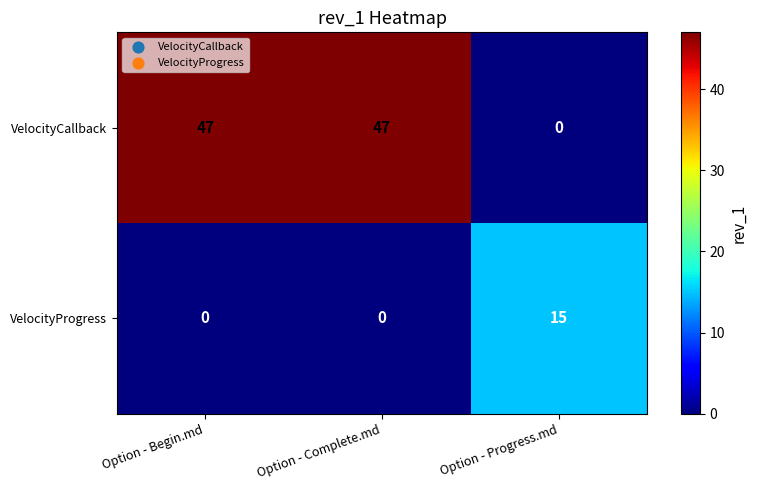

Is it true that VelocityProgress equals -9 at Option - Begin.md?

False